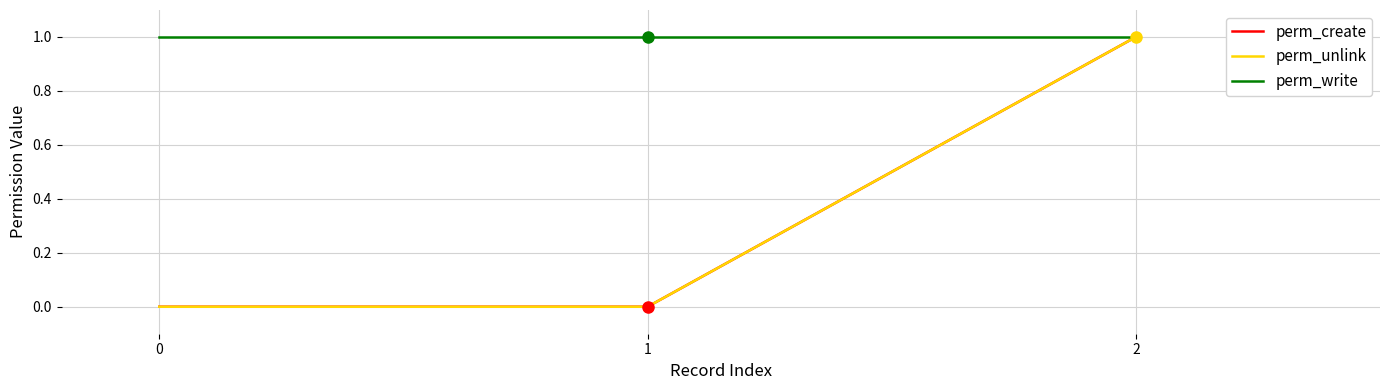

Rank the series at 0 from highest to lowest value.

perm_write, perm_create, perm_unlink